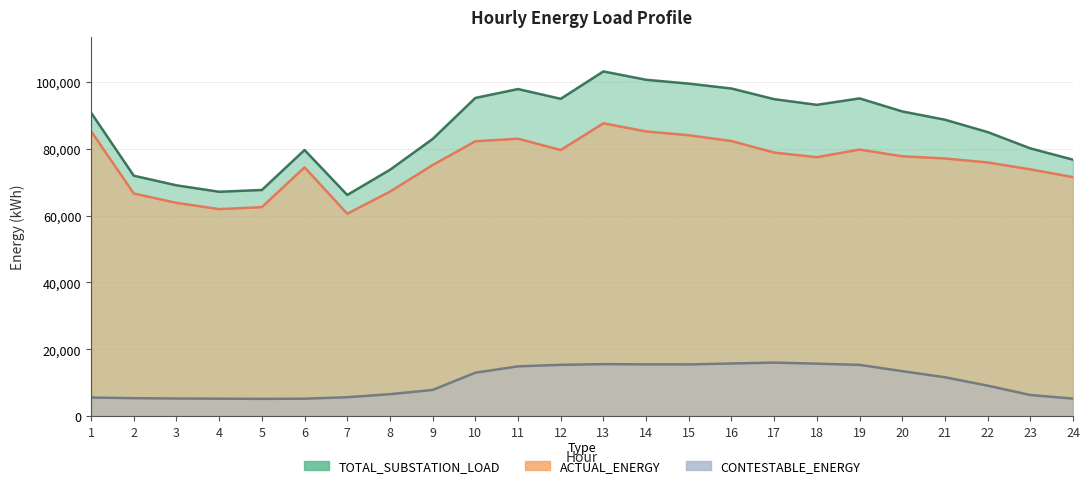

True or false: ACTUAL_ENERGY has more than 1 interior local peaks.

True